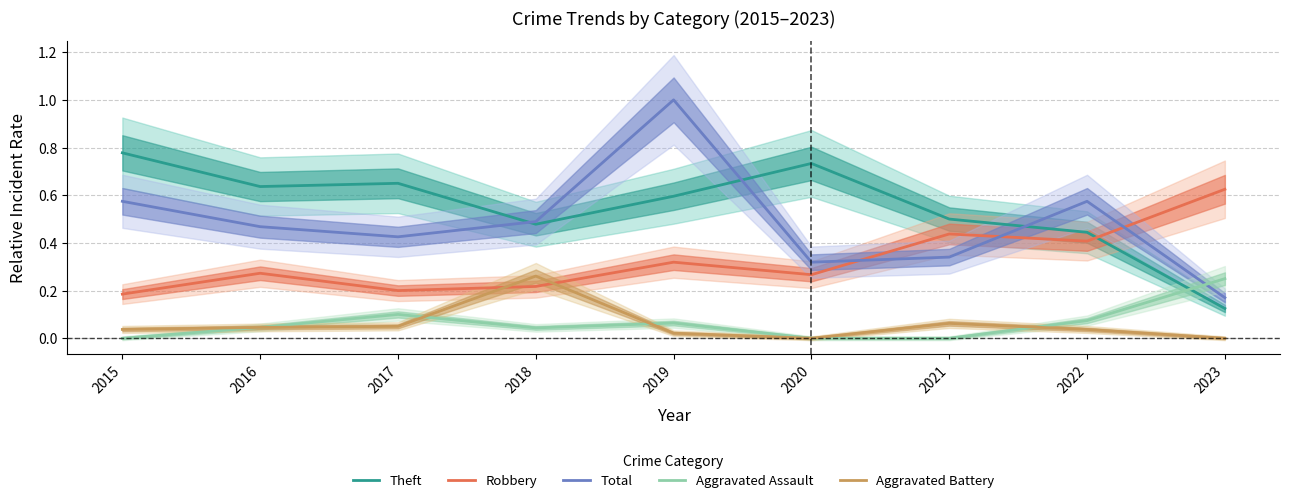

Reading left to right, what are all the values shown in this chart?

Theft: 2015=0.8	2016=0.6	2017=0.7	2018=0.5	2019=0.6	2020=0.7	2021=0.5	2022=0.4	2023=0.1
Robbery: 2015=0.2	2016=0.3	2017=0.2	2018=0.2	2019=0.3	2020=0.3	2021=0.4	2022=0.4	2023=0.6
Total: 2015=0.6	2016=0.5	2017=0.4	2018=0.5	2019=1.0	2020=0.3	2021=0.3	2022=0.6	2023=0.2
Aggravated Assault: 2015=0.0	2016=0.0	2017=0.1	2018=0.0	2019=0.1	2020=0.0	2021=0.0	2022=0.1	2023=0.2
Aggravated Battery: 2015=0.0	2016=0.0	2017=0.1	2018=0.3	2019=0.0	2020=0.0	2021=0.1	2022=0.0	2023=0.0